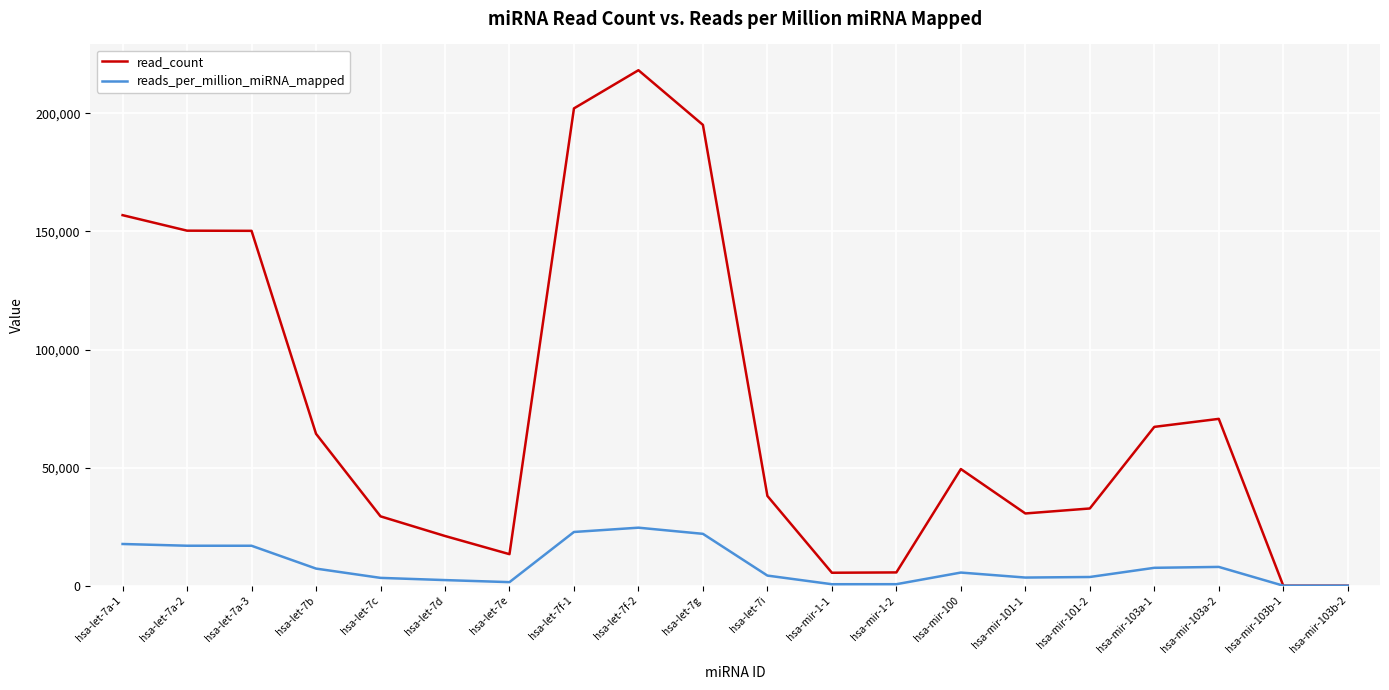

How many lines are shown in the chart?

2